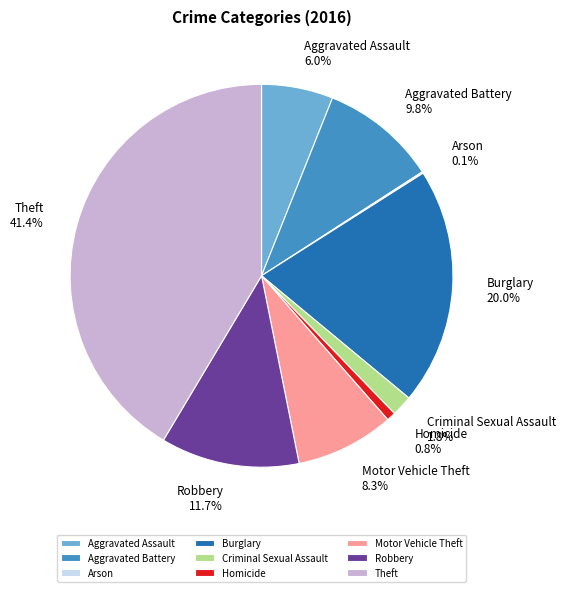

Which has a higher value, Criminal Sexual Assault or Aggravated Assault?

Aggravated Assault